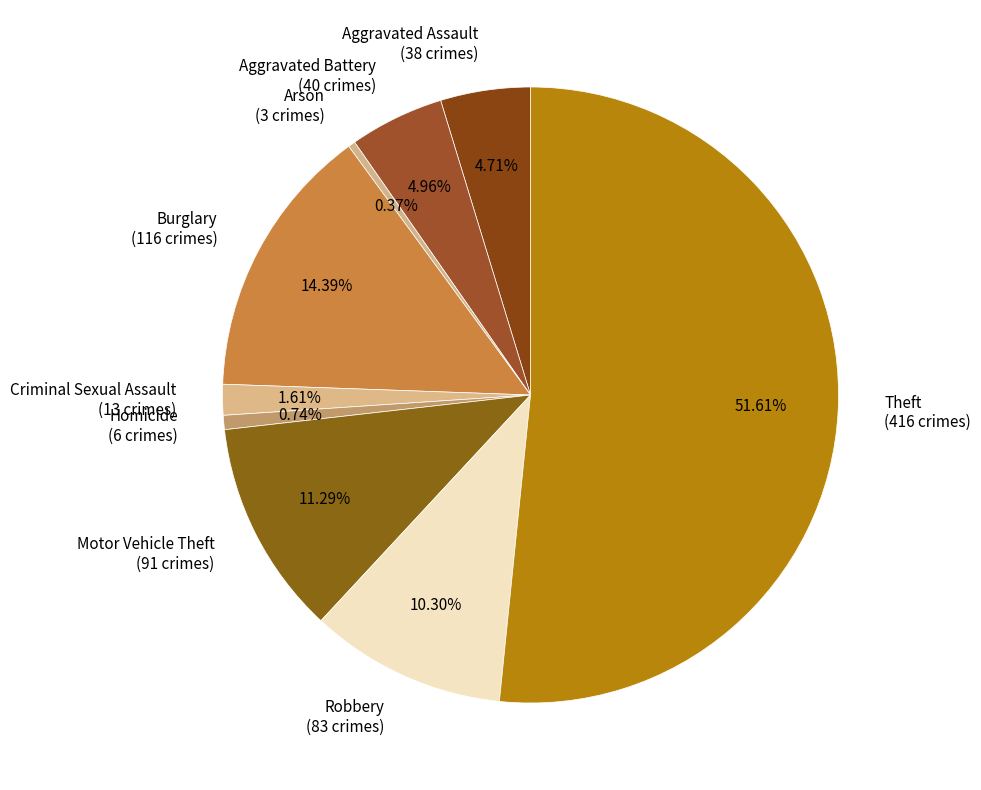

Which has a higher value, Theft or Criminal Sexual Assault?

Theft